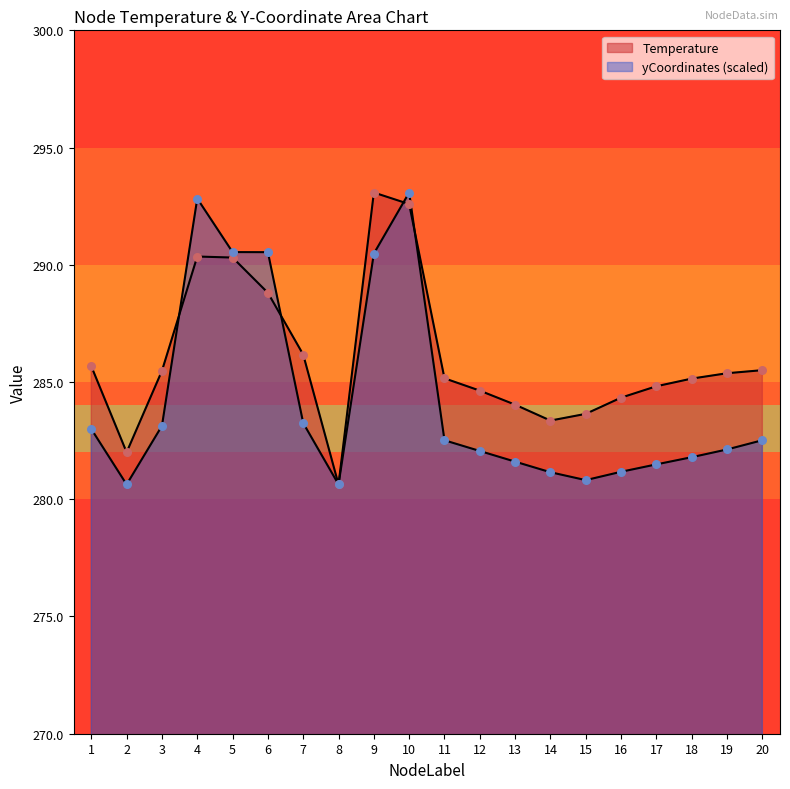

At which category is the sum across all series the highest?

10